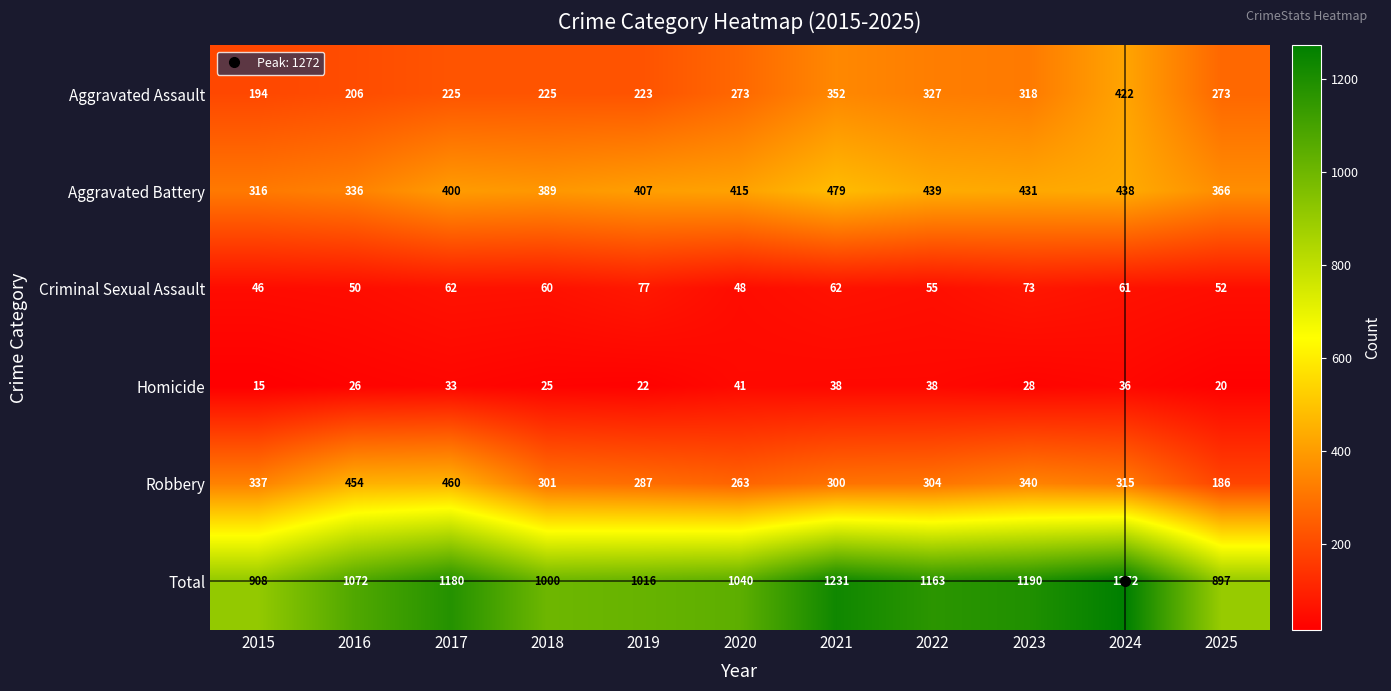

Which series changed the most between 2016 and 2017?

Total